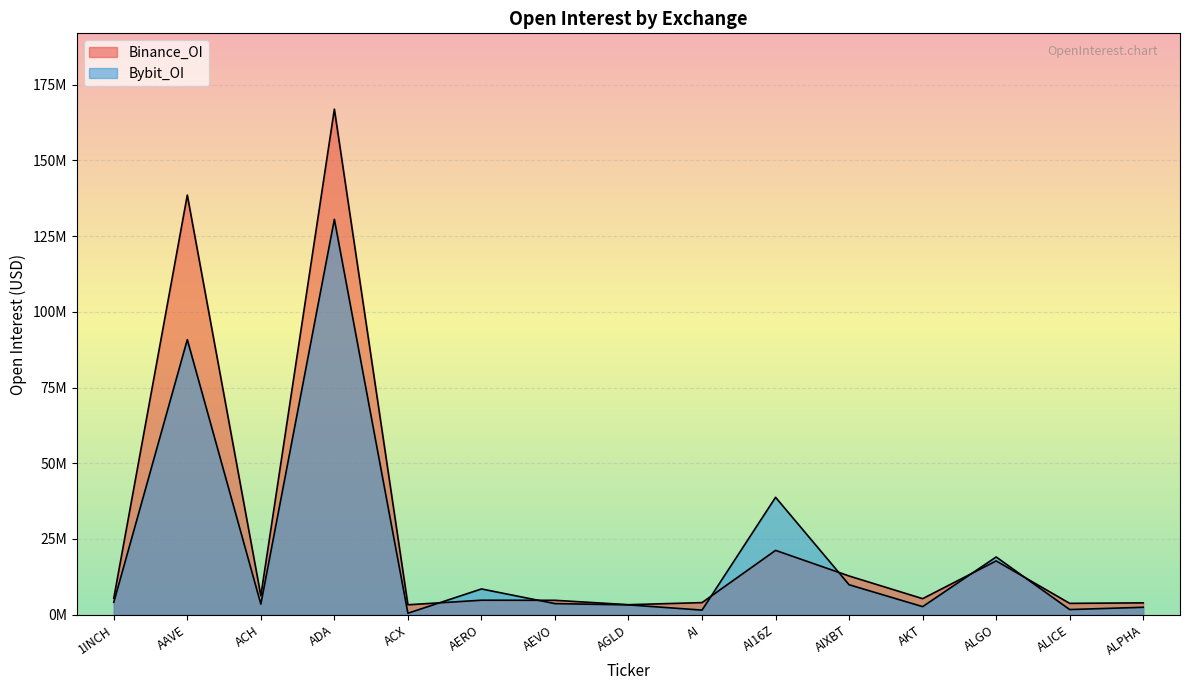

What position from the right is 1INCH?

15